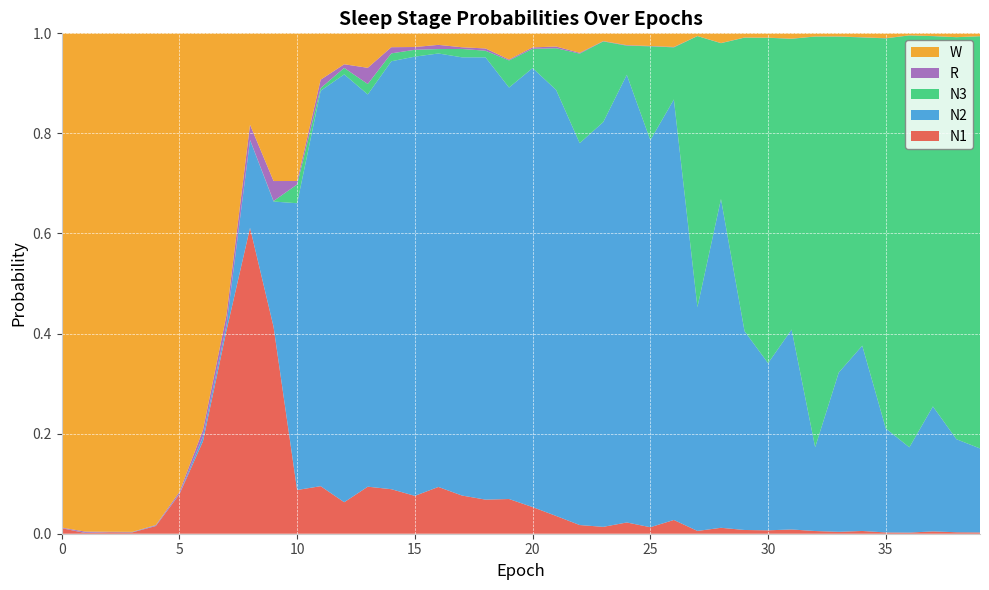

Reading right to left, transcribe all the data shown in this chart.

N1: 0.0	0.0	0.0	0.0	0.0	0.0	0.0	0.0	0.0	0.0	0.0	0.0	0.0	0.0	0.0	0.0	0.0	0.0	0.0	0.1	0.1	0.1	0.1	0.1	0.1	0.1	0.1	0.1	0.1	0.1	0.4	0.6	0.4	0.2	0.1	0.0	0.0	0.0	0.0	0.0
N2: 0.2	0.2	0.2	0.2	0.2	0.4	0.3	0.2	0.4	0.3	0.4	0.7	0.4	0.8	0.8	0.9	0.8	0.8	0.9	0.9	0.8	0.9	0.9	0.9	0.9	0.9	0.8	0.9	0.8	0.6	0.3	0.2	0.0	0.0	0.0	0.0	0.0	0.0	0.0	0.0
N3: 0.8	0.8	0.7	0.8	0.8	0.6	0.7	0.8	0.6	0.7	0.6	0.3	0.5	0.1	0.2	0.1	0.2	0.2	0.1	0.0	0.1	0.0	0.0	0.0	0.0	0.0	0.0	0.0	0.0	0.0	0.0	0.0	0.0	0.0	0.0	0.0	0.0	0.0	0.0	0.0
R: 0.0	0.0	0.0	0.0	0.0	0.0	0.0	0.0	0.0	0.0	0.0	0.0	0.0	0.0	0.0	0.0	0.0	0.0	0.0	0.0	0.0	0.0	0.0	0.0	0.0	0.0	0.0	0.0	0.0	0.0	0.0	0.0	0.0	0.0	0.0	0.0	0.0	0.0	0.0	0.0
W: 0.0	0.0	0.0	0.0	0.0	0.0	0.0	0.0	0.0	0.0	0.0	0.0	0.0	0.0	0.0	0.0	0.0	0.0	0.0	0.0	0.1	0.0	0.0	0.0	0.0	0.0	0.1	0.1	0.1	0.3	0.3	0.2	0.6	0.8	0.9	1.0	1.0	1.0	1.0	1.0